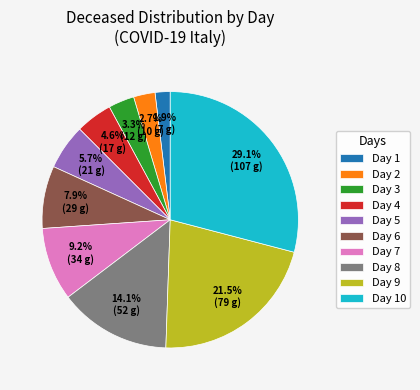

Count the number of slices in the pie.

10